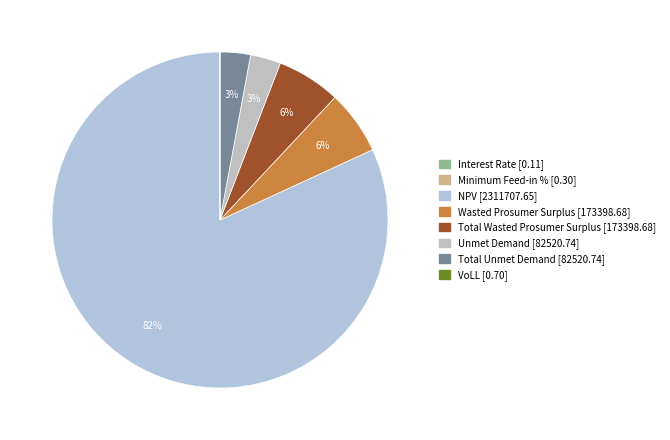

Count the number of slices in the pie.

8